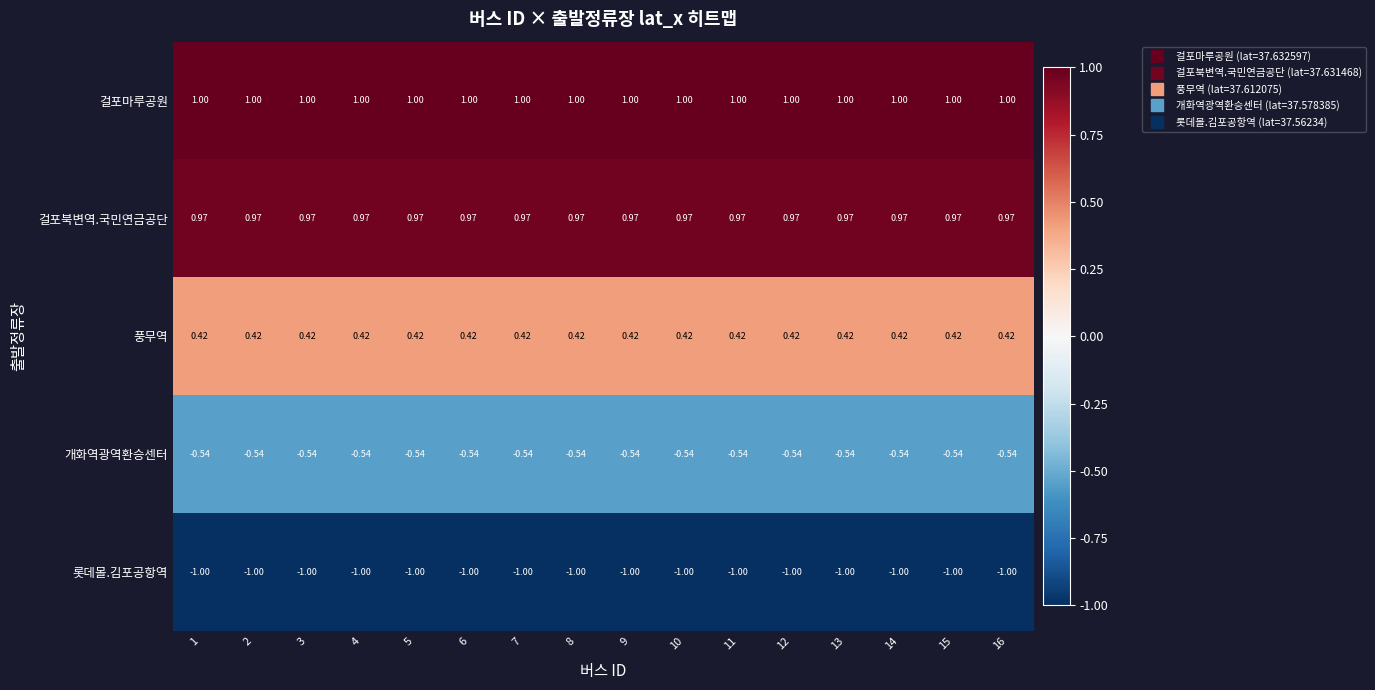

Which series has the largest total across all categories?

걸포마루공원